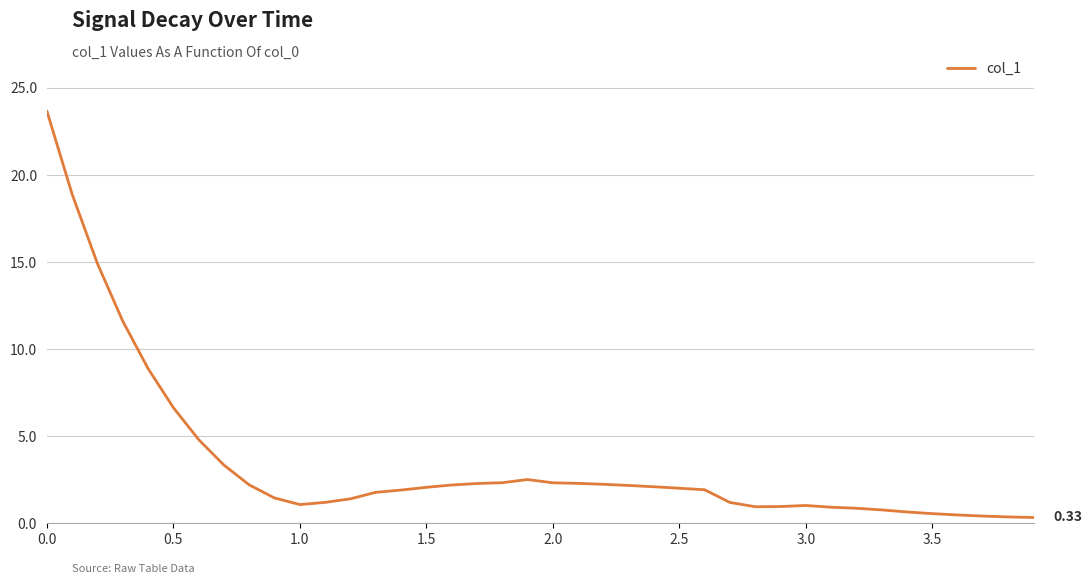

What is the maximum value shown in the chart?

23.7